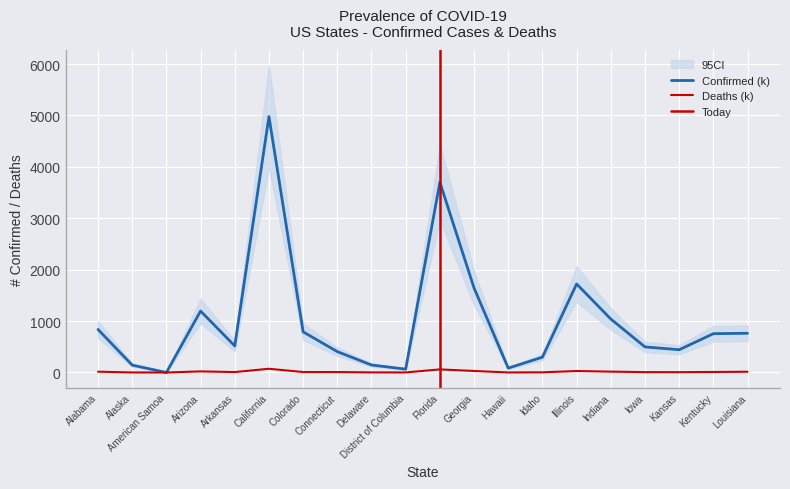

Between Delaware and Connecticut, which is larger?

Connecticut